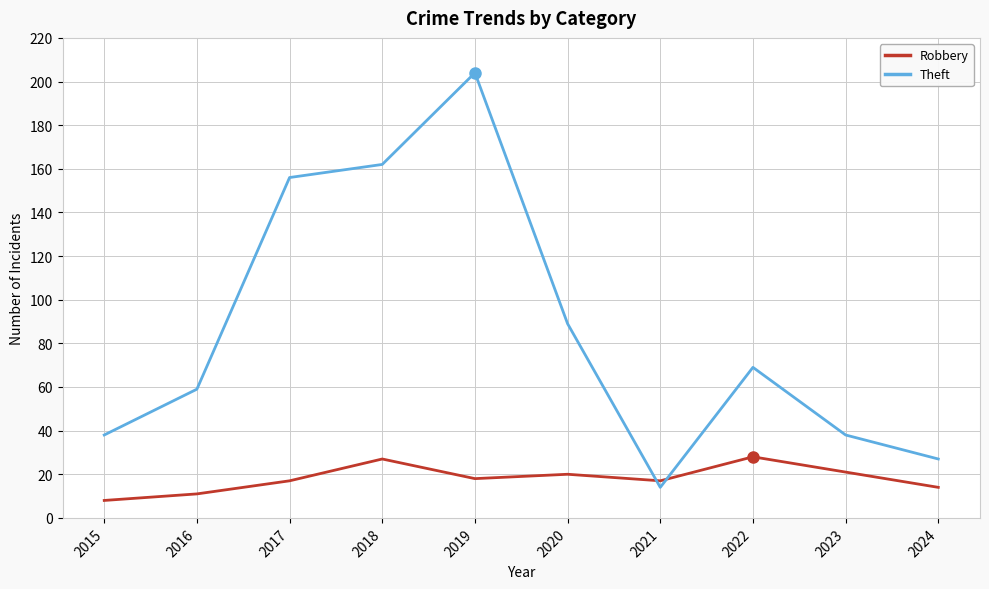

Read the Theft value at 2016.

59